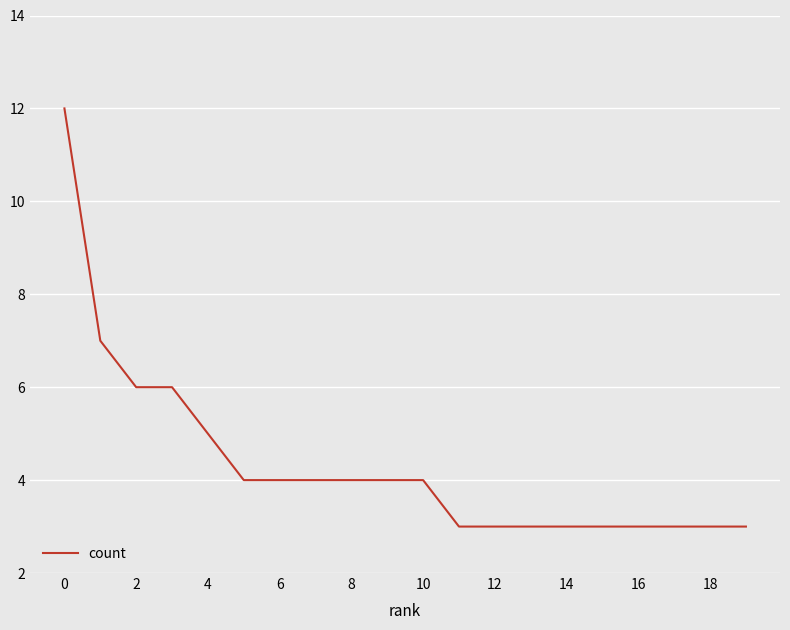

What is the maximum value shown in the chart?

12